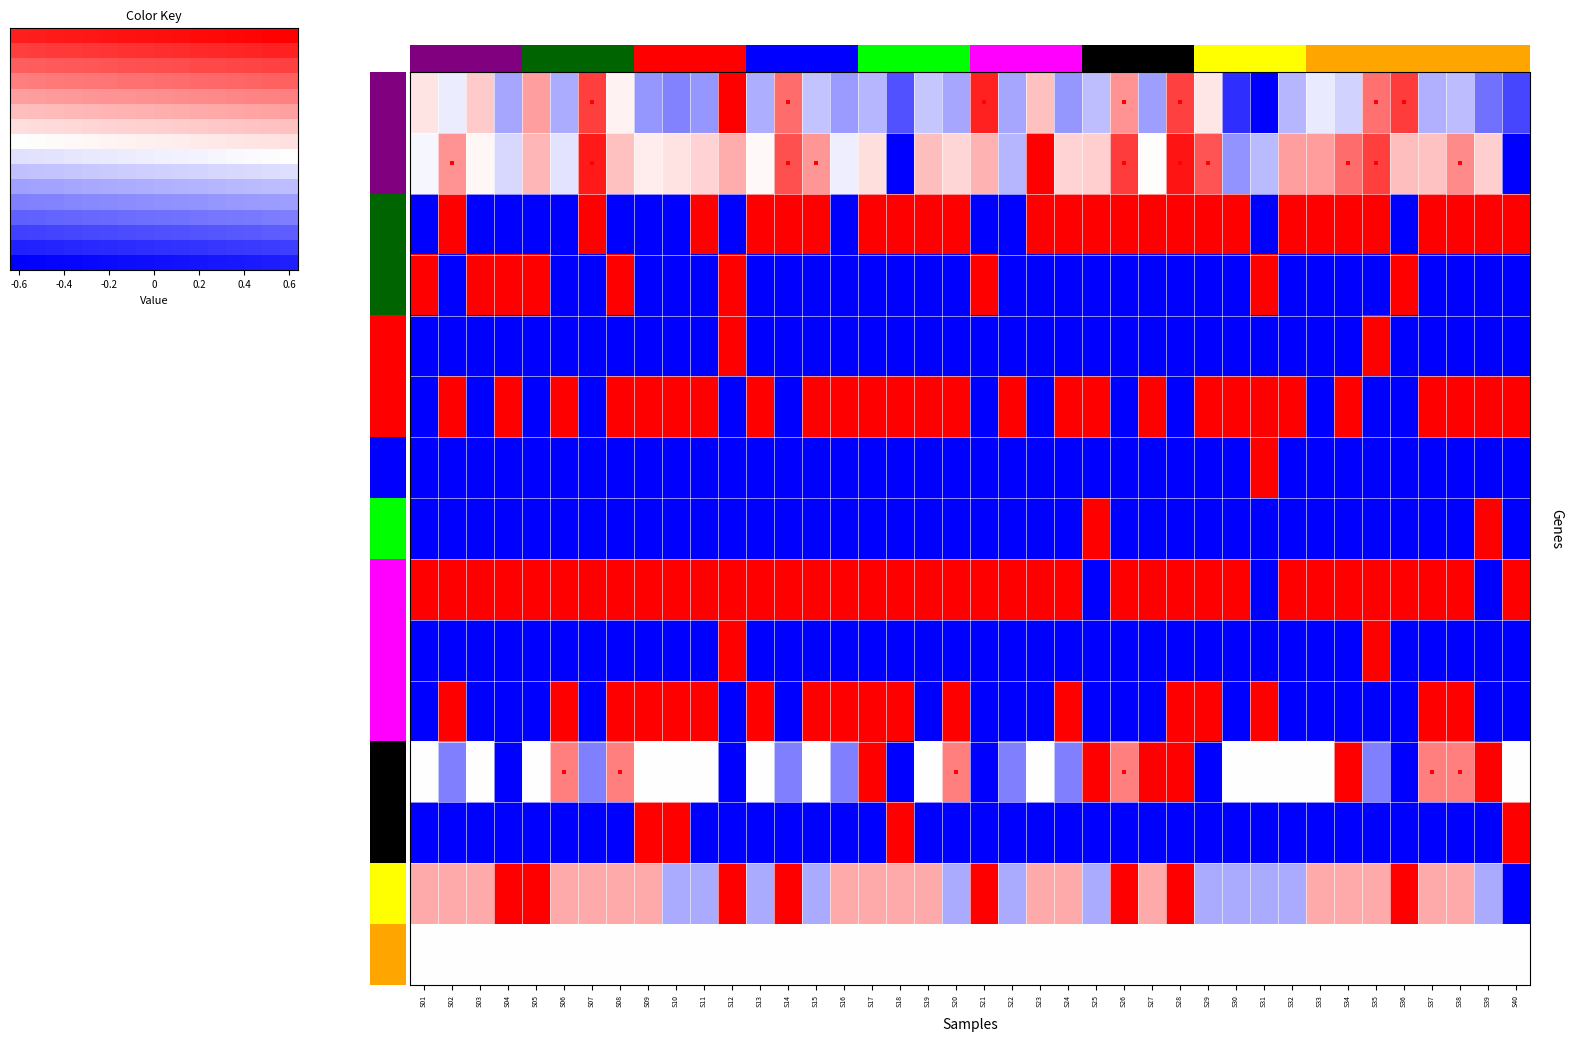

What is the maximum value shown in the chart?

1.0